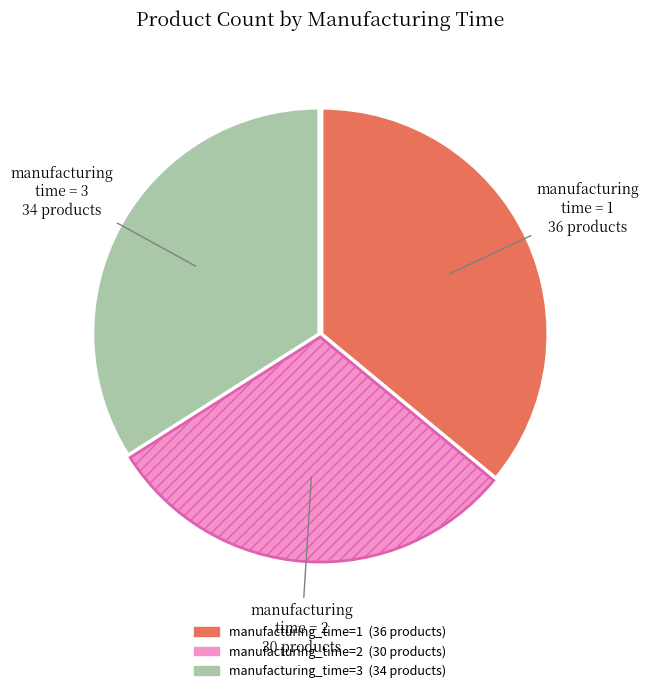

Do manufacturing_time=1 and manufacturing_time=3 together represent more than half of the pie?

Yes